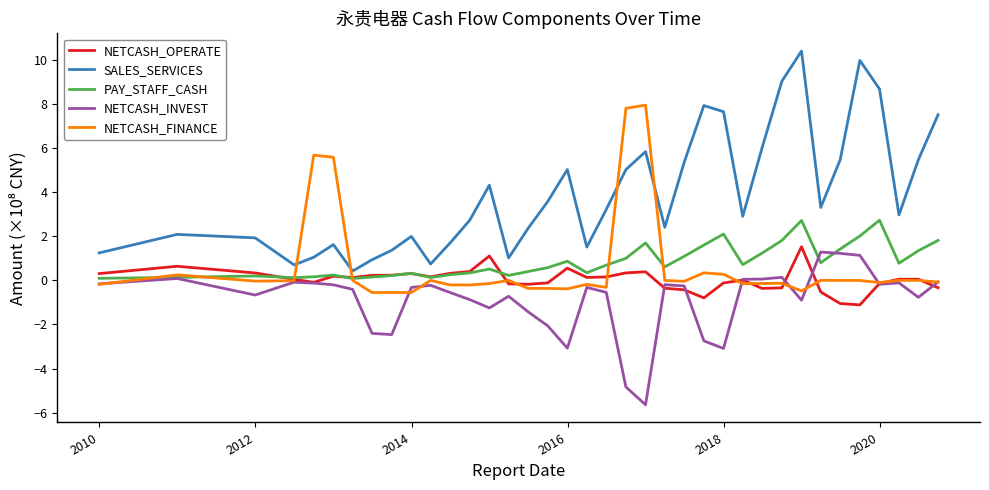

True or false: PAY_STAFF_CASH and SALES_SERVICES intersect in this chart.

False